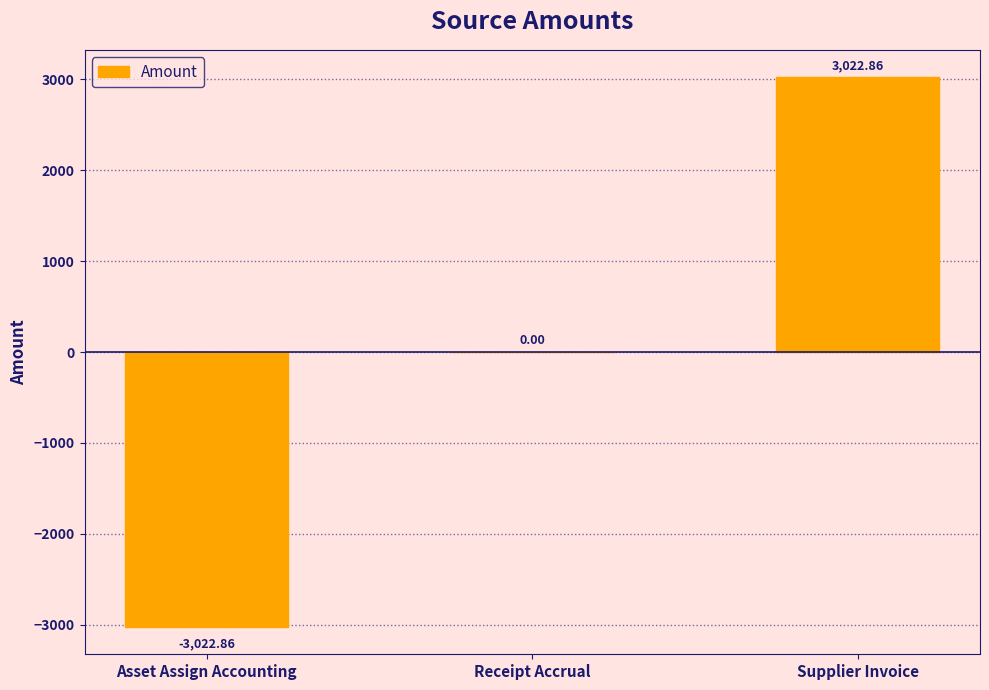

What is the change in value from Asset Assign Accounting to Receipt Accrual?

+3022.9